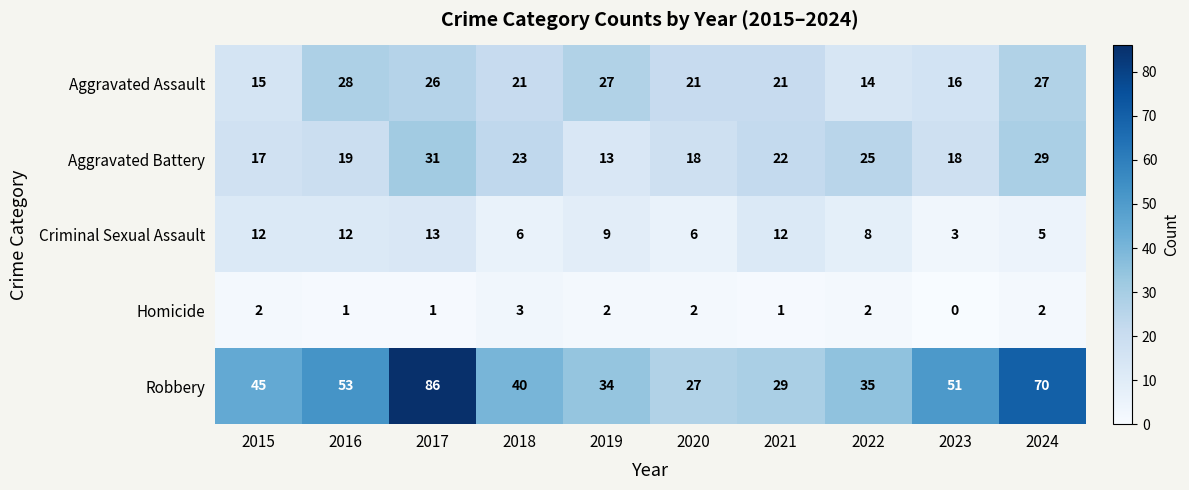

At how many categories does at least one series exceed 47?

4